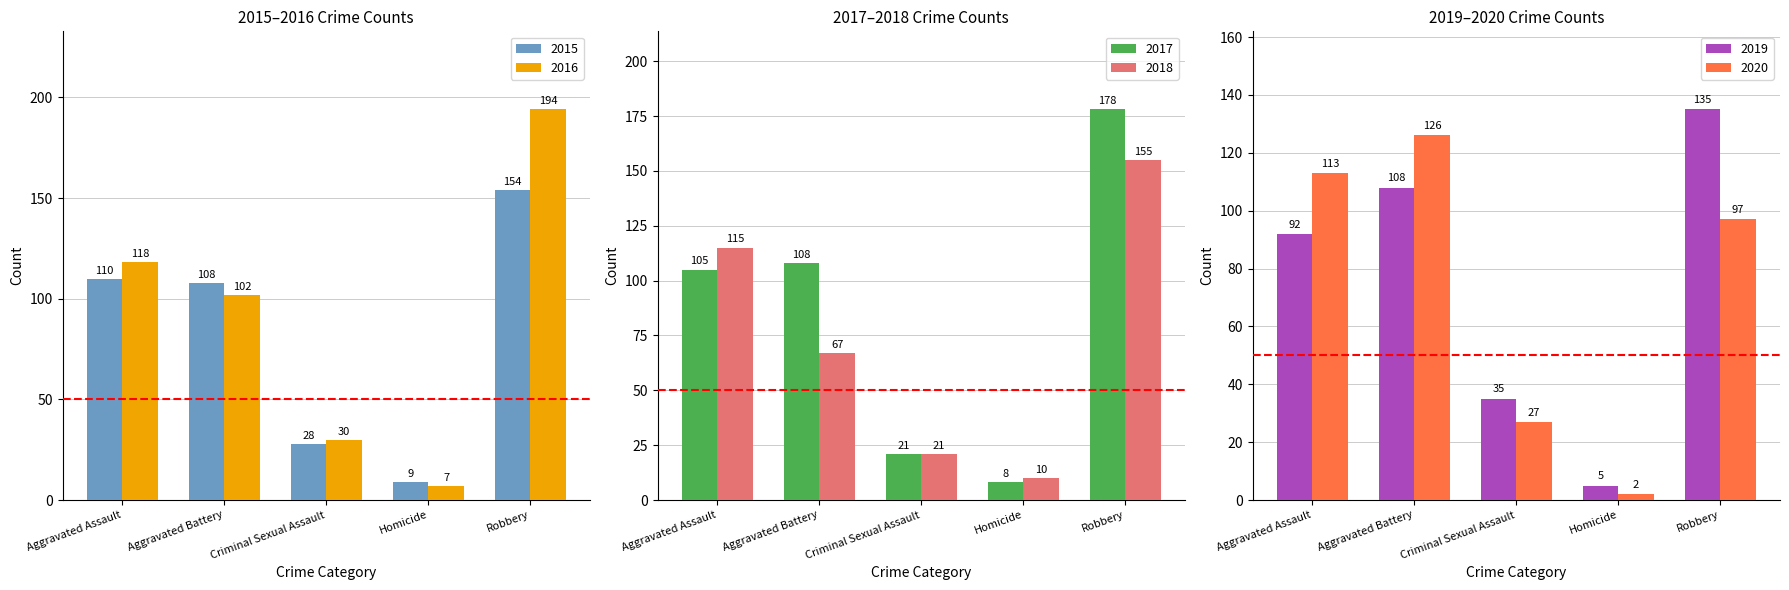

At which label does 2015 first exceed 108?

Aggravated Assault